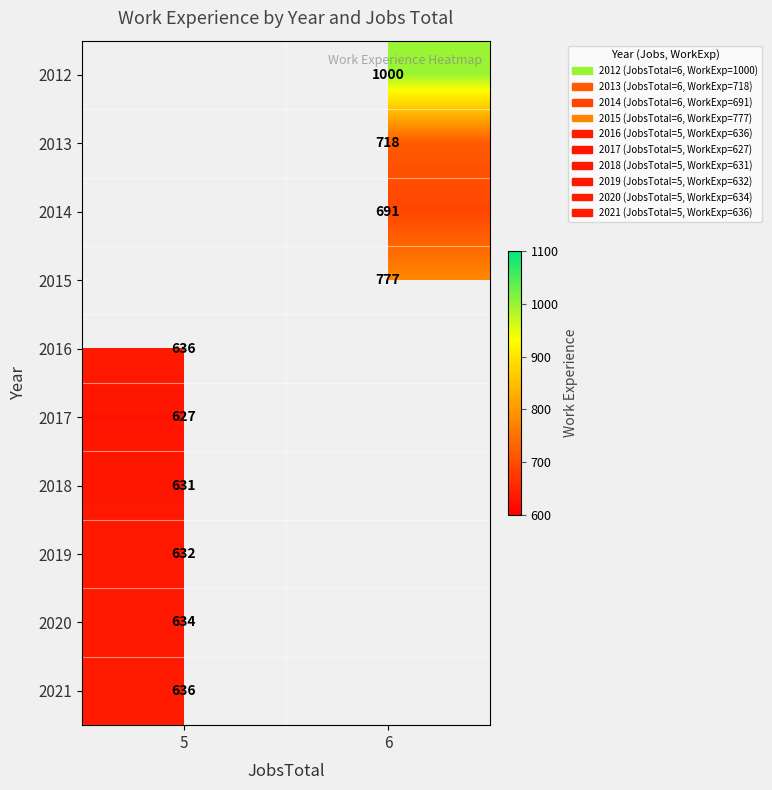

True or false: 2021 has a value of 636 at 5.

True